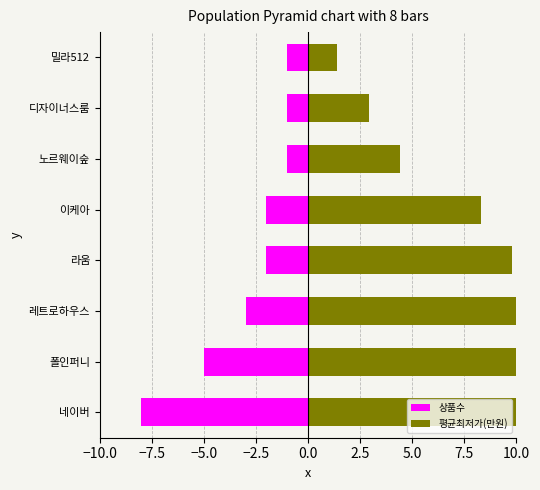

Which has a higher value, 디자이너스룸 or 라움?

디자이너스룸